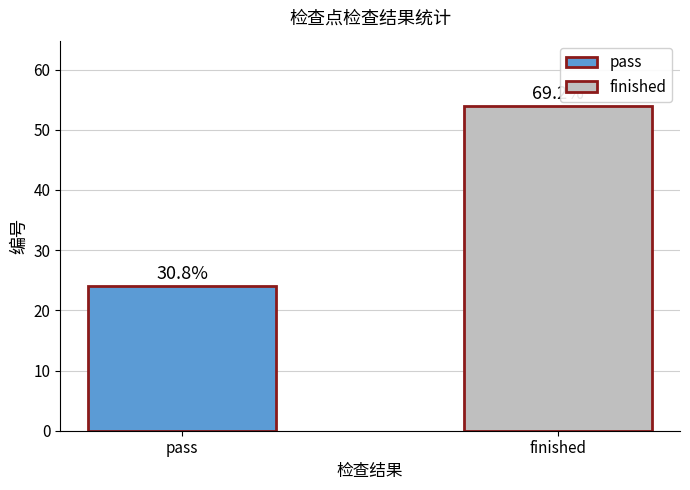

How many bars are there in total?

2